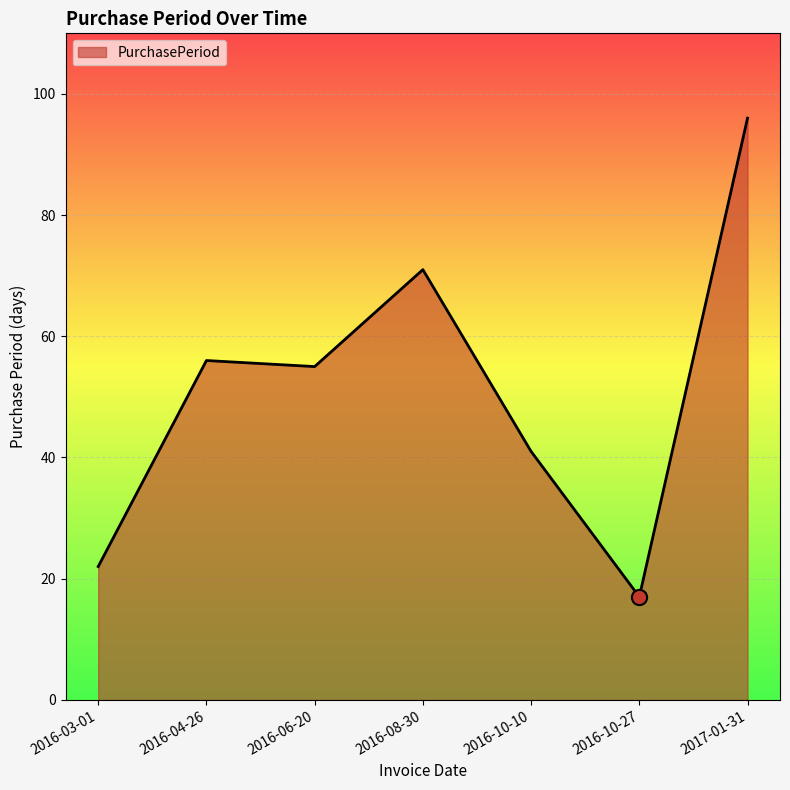

What is the change in value from 2016-03-01 to 2016-04-26?

+34